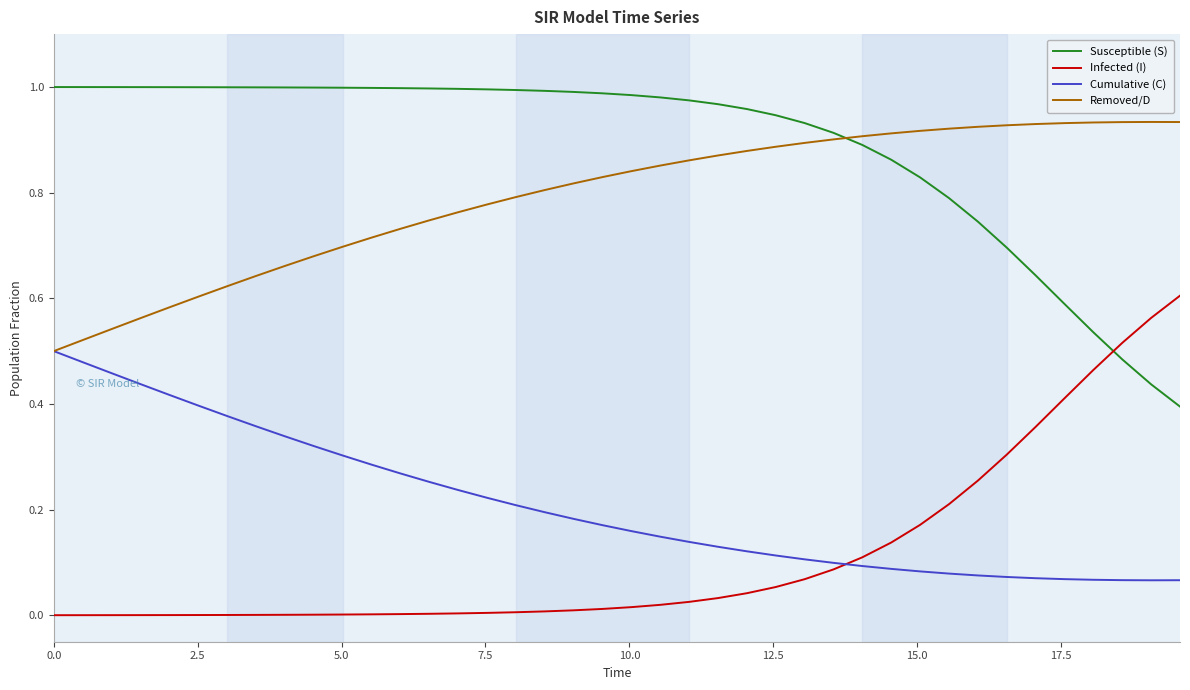

Rank the series by their maximum value, from lowest to highest.

Cumulative (C), Infected (I), Removed/D, Susceptible (S)